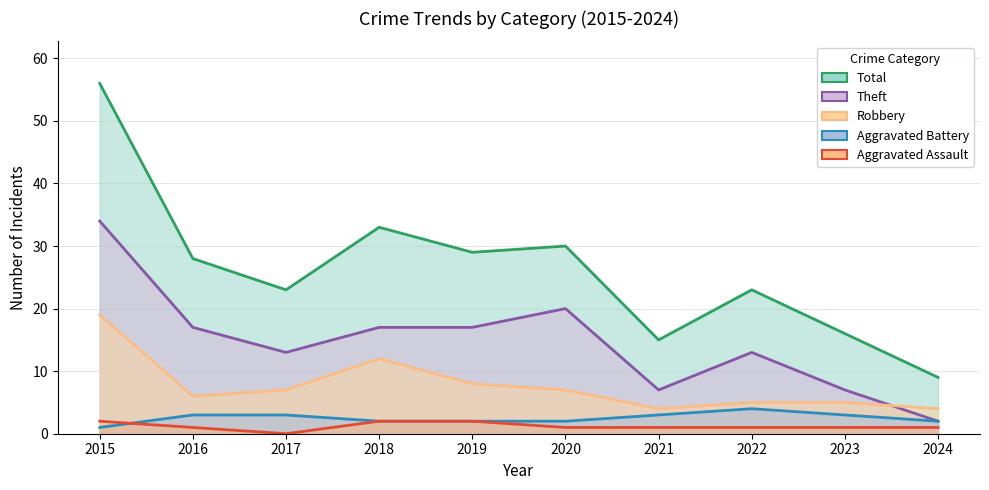

Is it true that Robbery equals 12 at 2018?

True